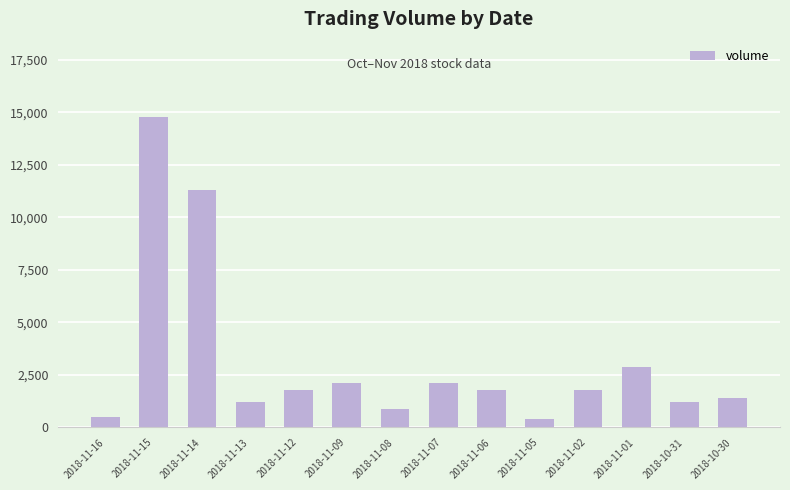

What is the minimum value shown in the chart?

400